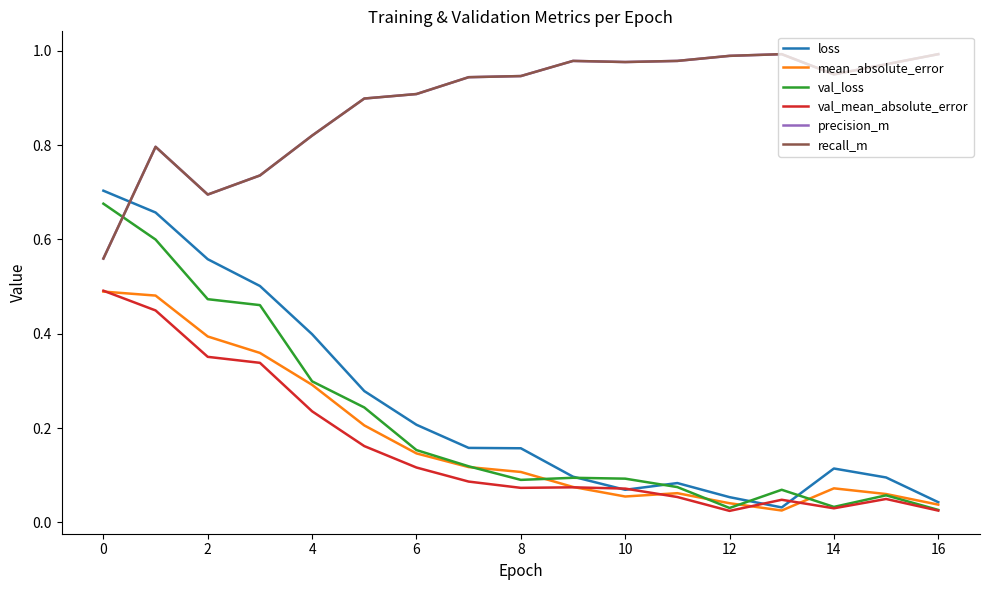

Rank the series by their maximum value, from highest to lowest.

precision_m, recall_m, loss, val_loss, val_mean_absolute_error, mean_absolute_error